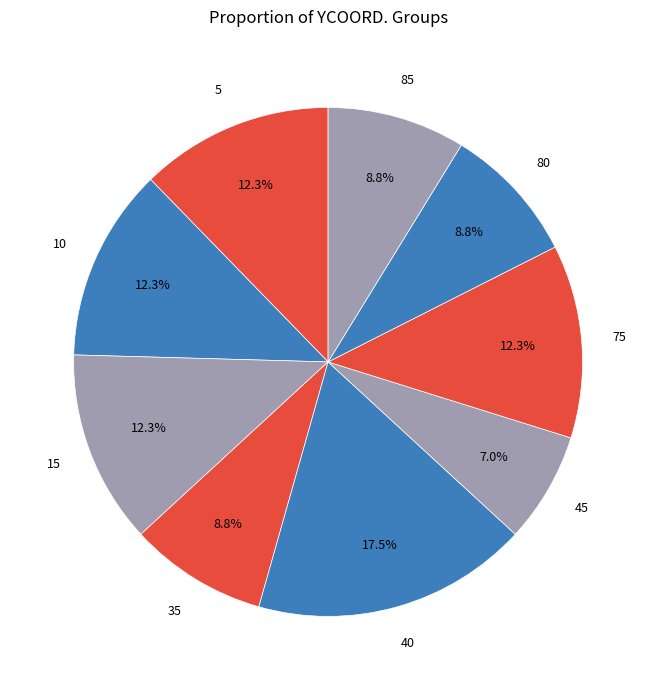

To the nearest percent, what is the average slice percentage?

11%